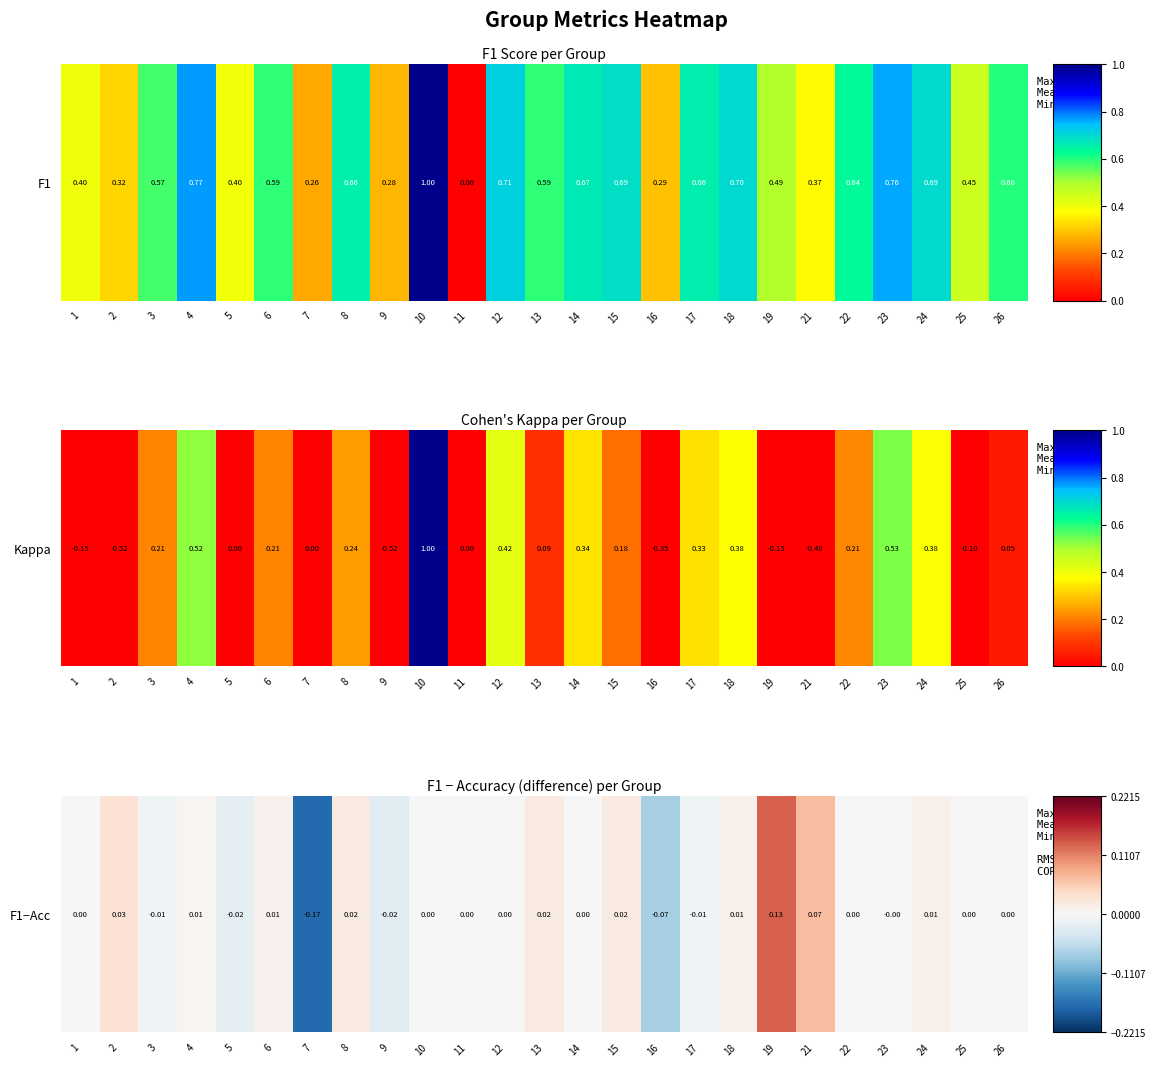

Reading right to left, extract all data points from this chart.

0.0	0.0	0.0	-0.0	0.0	0.1	0.1	0.0	-0.0	-0.1	0.0	0.0	0.0	0.0	0.0	0.0	-0.0	0.0	-0.2	0.0	-0.0	0.0	-0.0	0.0	0.0